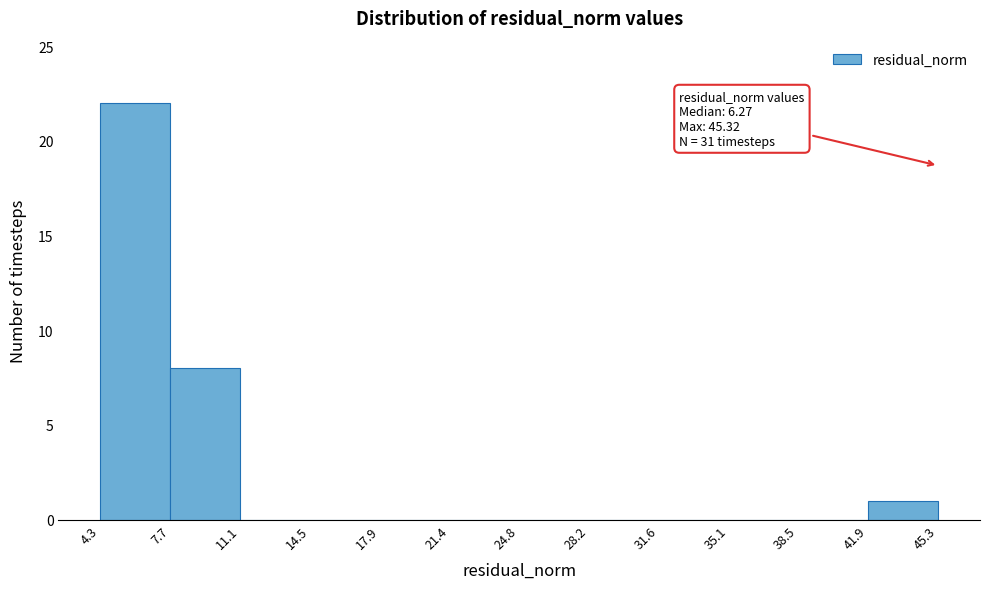

Over which range of the x-axis is the bar tallest?

4.3 to 7.7